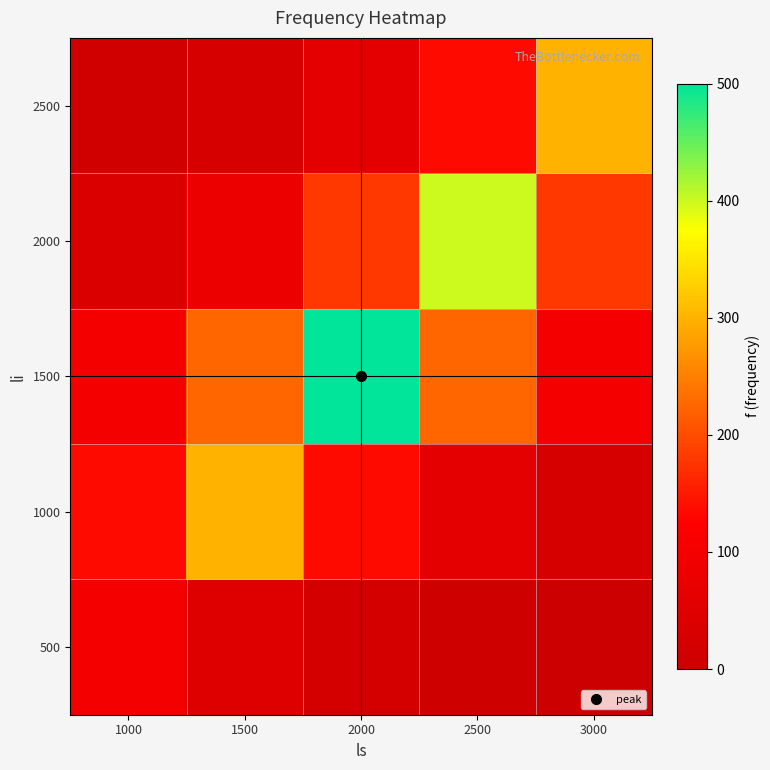

What is the smallest value displayed?

4.1